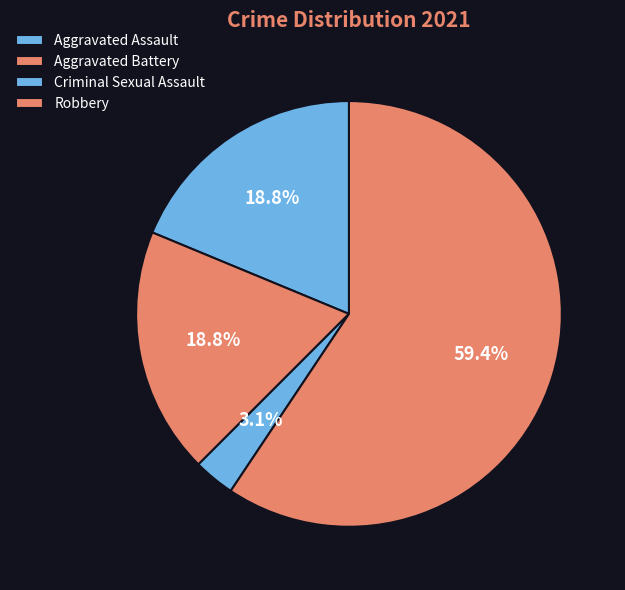

What is the change in value from Aggravated Battery to Robbery?

+13